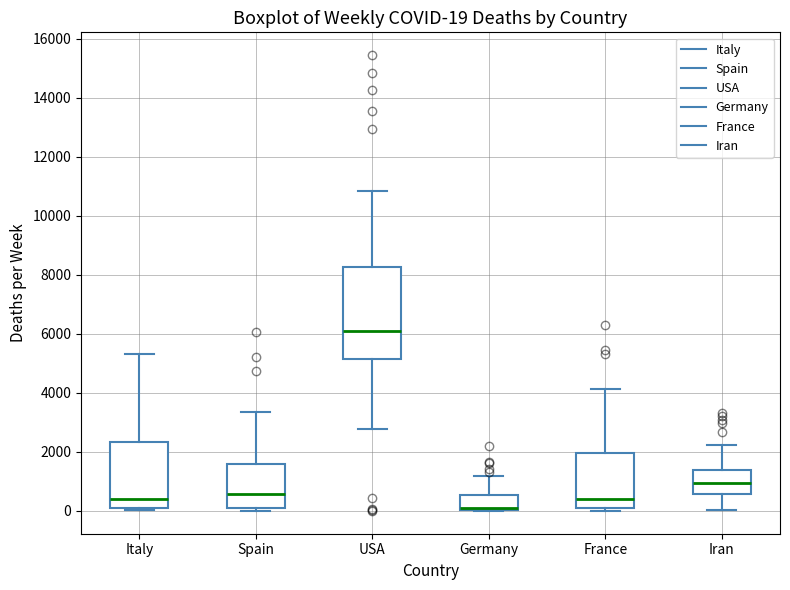

Which box is the tallest, from its lower edge to its upper edge?

USA